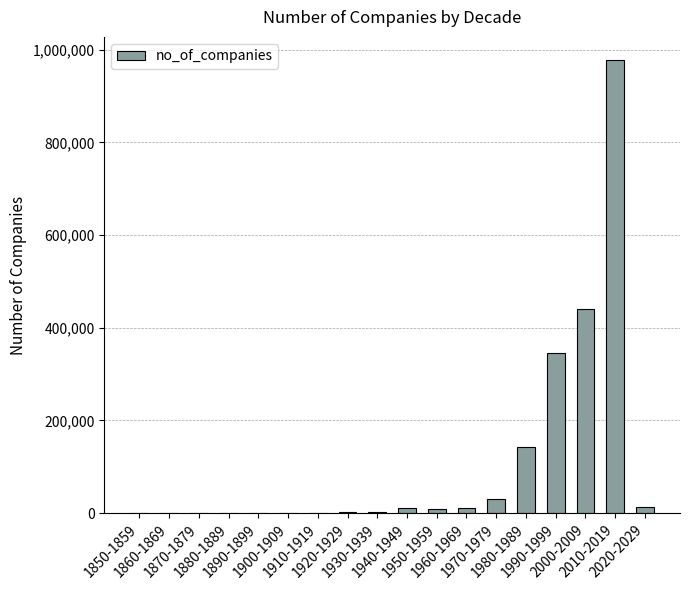

What is the difference between the values at 1870-1879 and 1960-1969?

11794